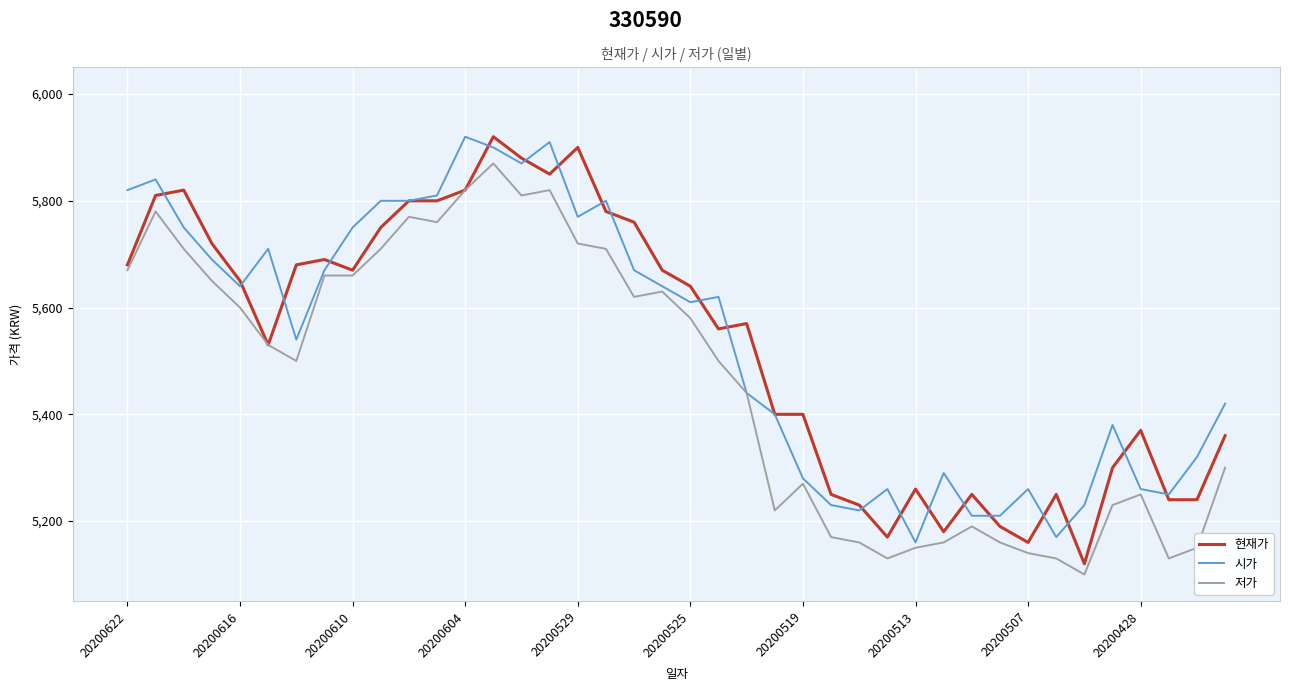

What is the highest value of the 저가 series?

5870